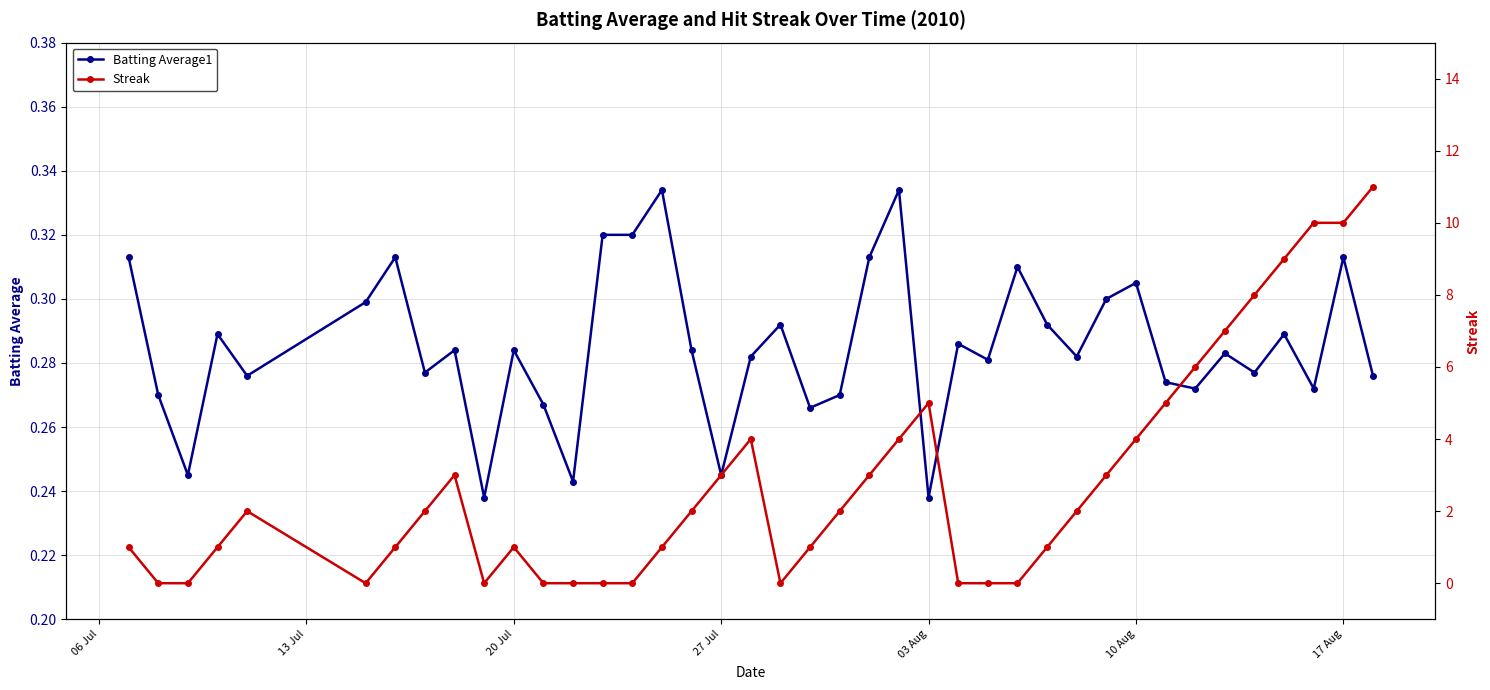

True or false: Batting Average1 has more than 1 interior local peaks.

True